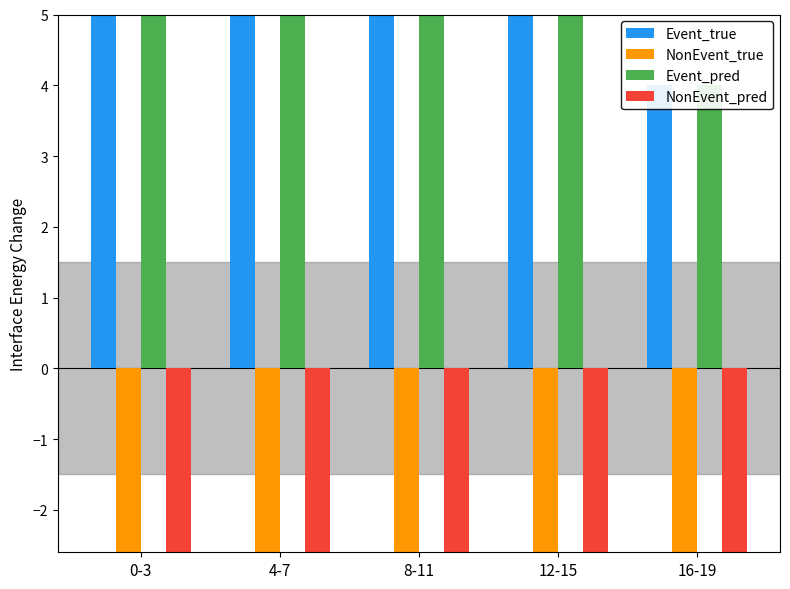

What is the difference between the Event_true values at 12-15 and 0-3?

7